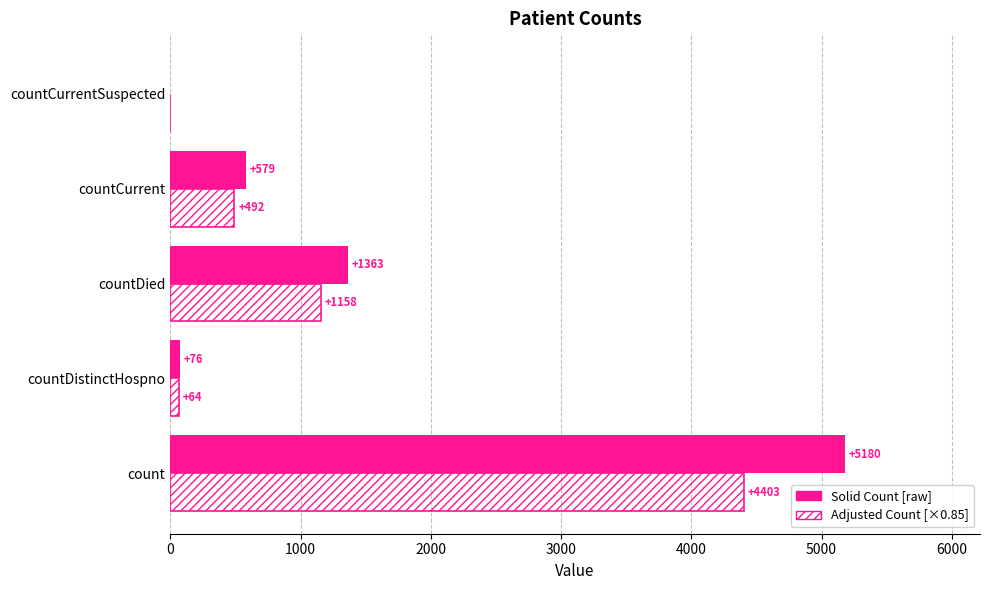

Which label corresponds to the largest value in the chart?

count